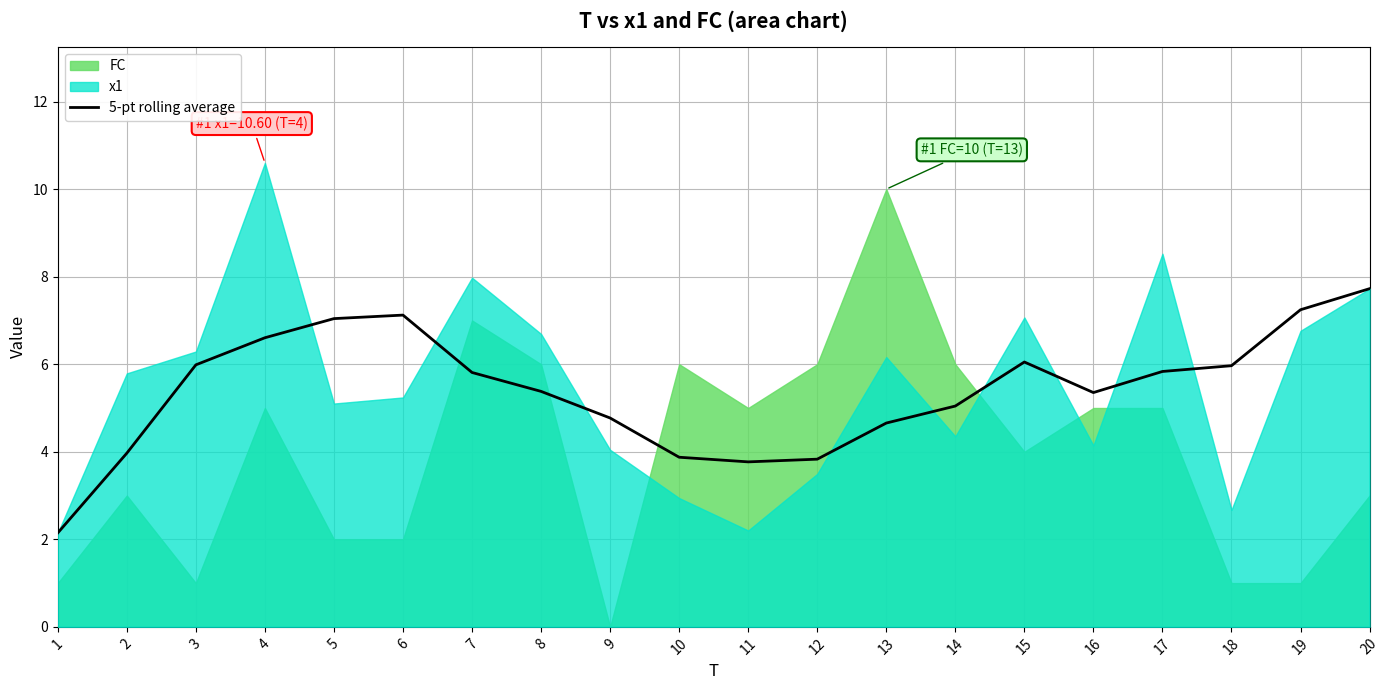

What value does the data have at 18?

6.0